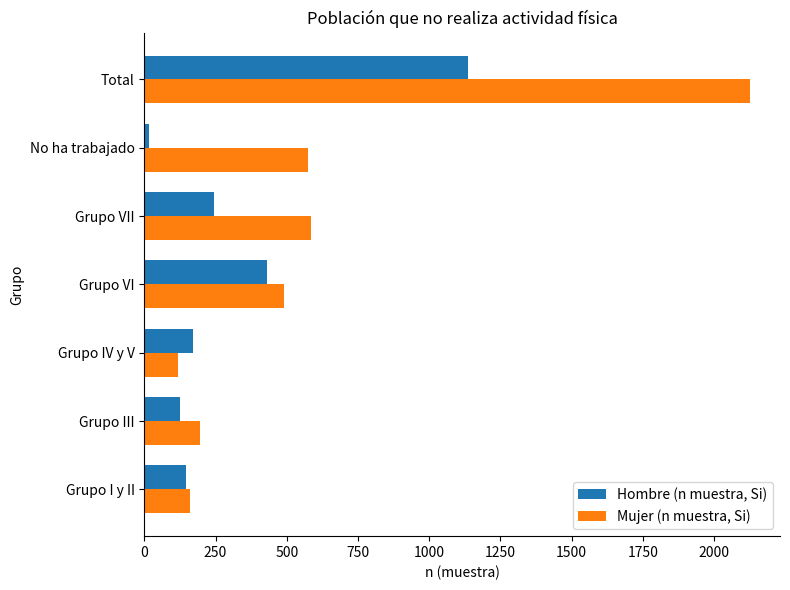

Rank the categories by Hombre (n muestra, Si) value from highest to lowest.

Total, Grupo VI, Grupo VII, Grupo IV y V, Grupo I y II, Grupo III, No ha trabajado